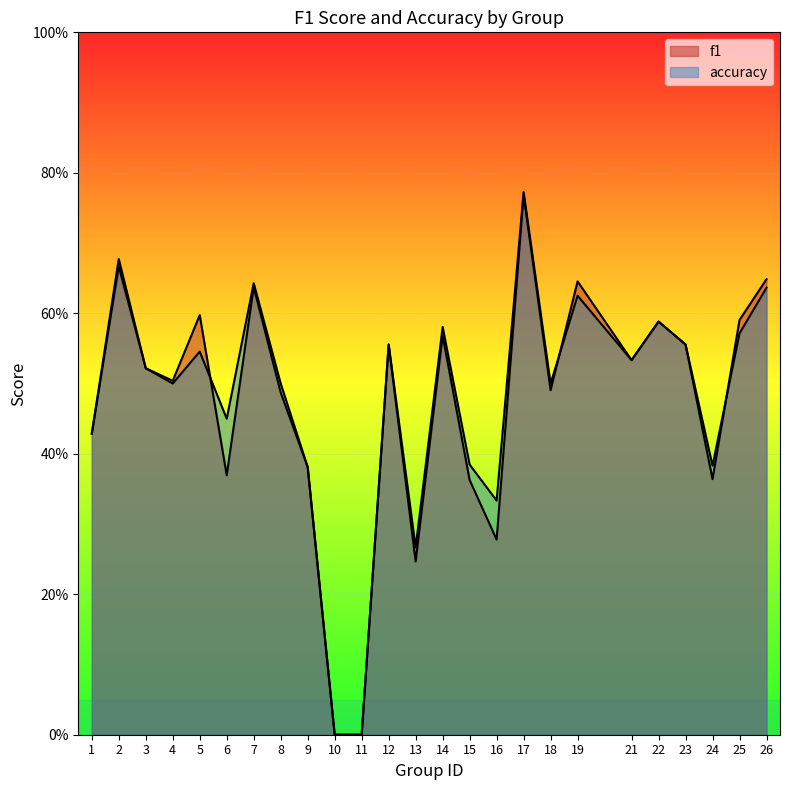

How many interior local peaks does the accuracy series have?

8